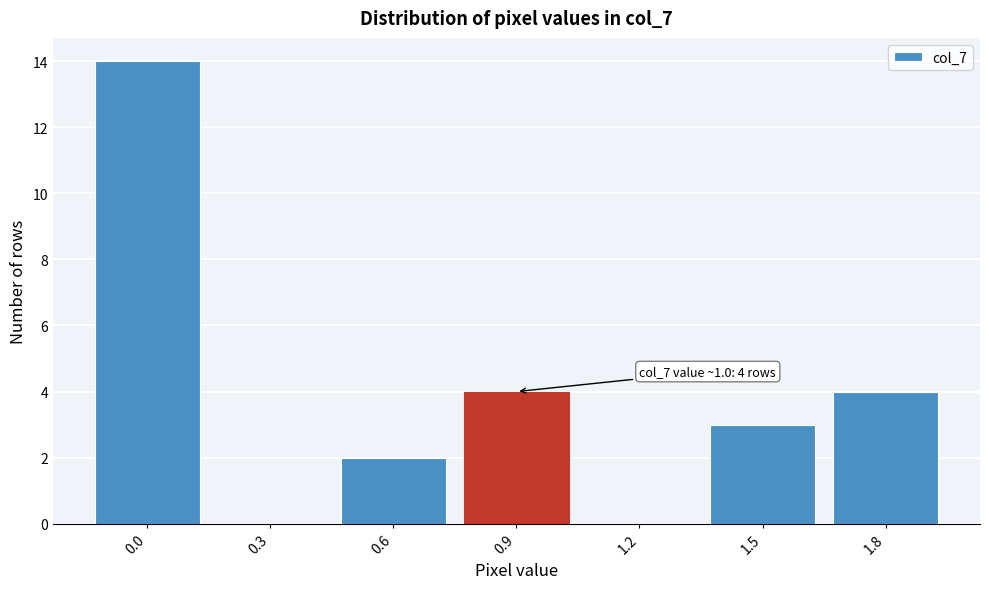

Reading left to right, list all the values displayed in this chart.

0.0=14	0.3=0	0.6=2	0.9=4	1.2=0	1.5=3	1.8=4